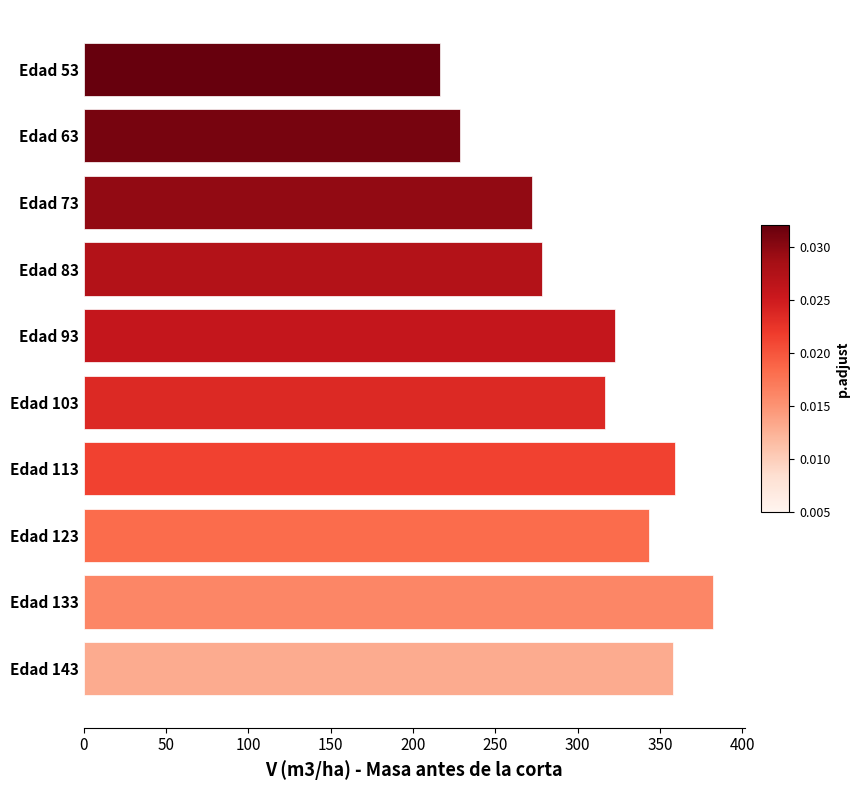

Count the number of values greater than 322.

5